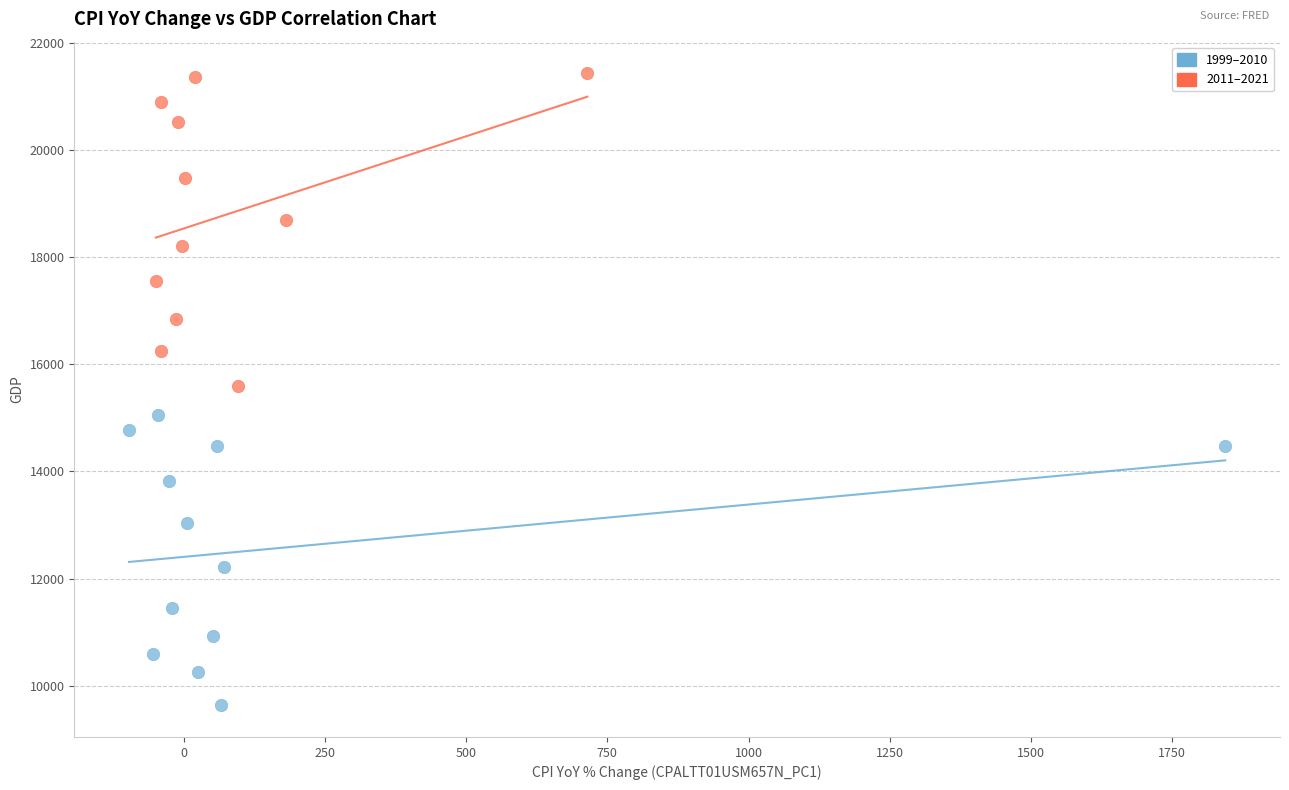

Which series contains the lowest Y value?

1999–2010